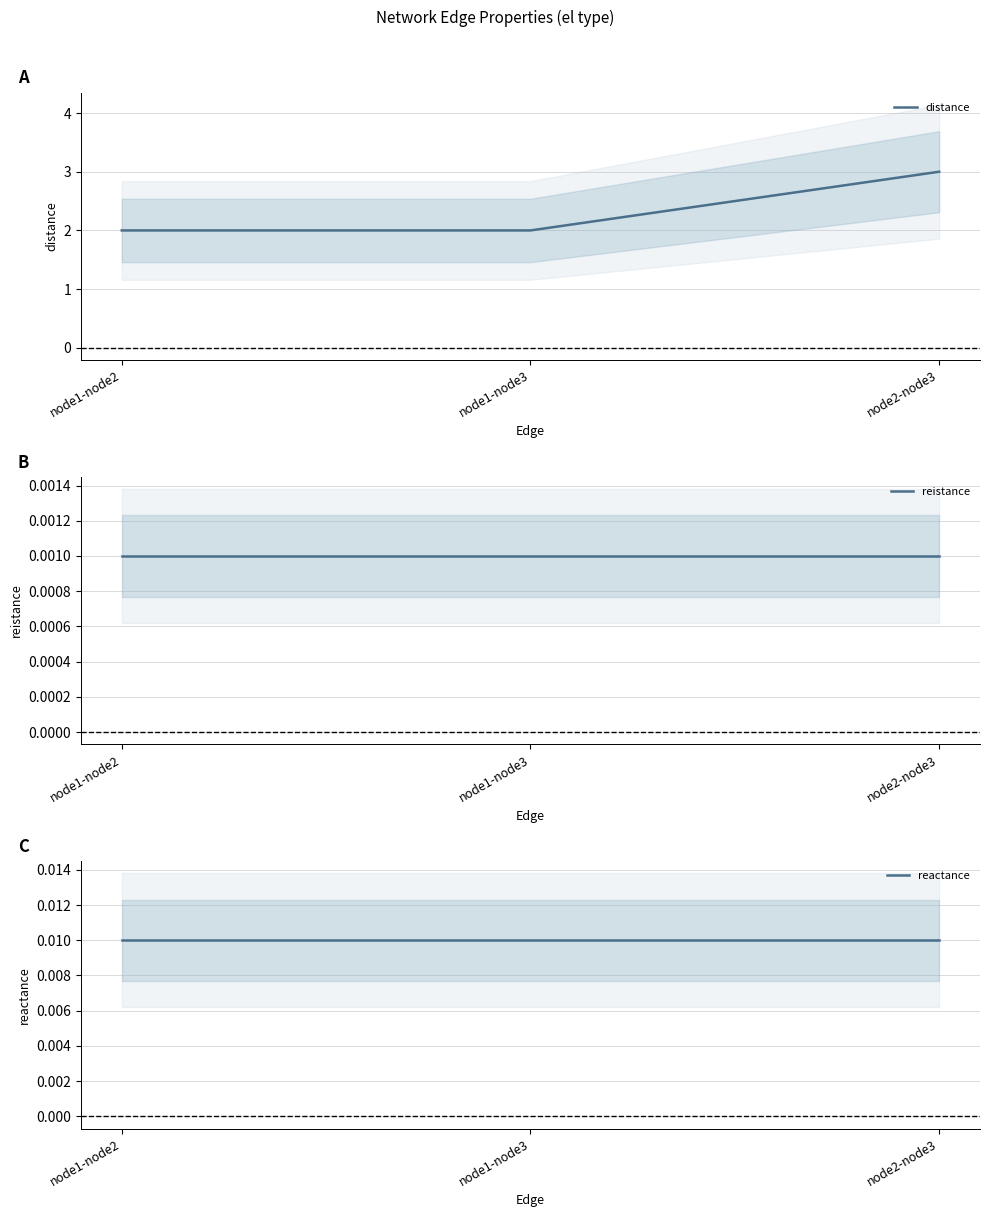

Count the number of categories in the chart.

3